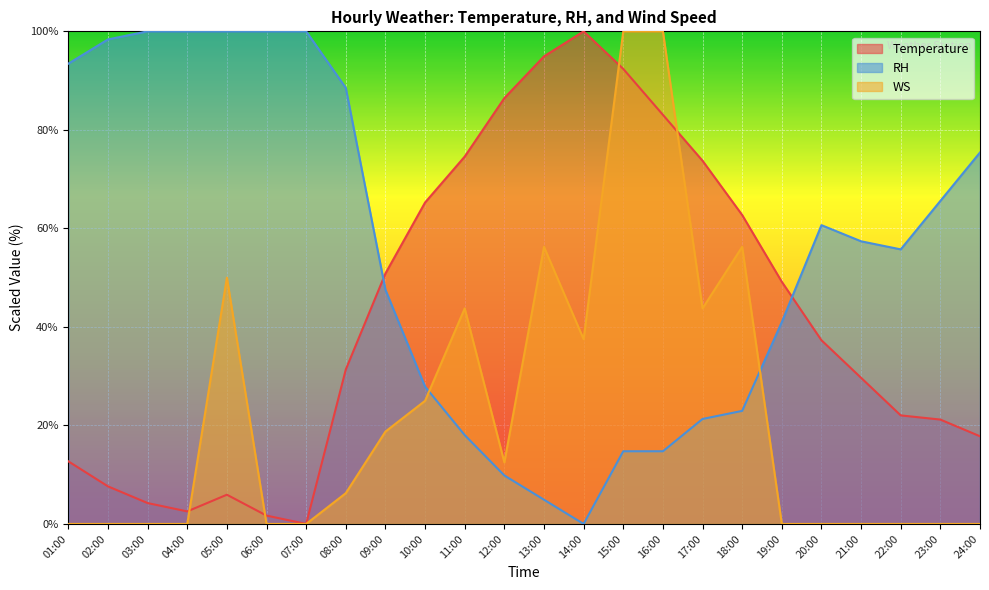

What is the label of the 15th point from the right?

10:00